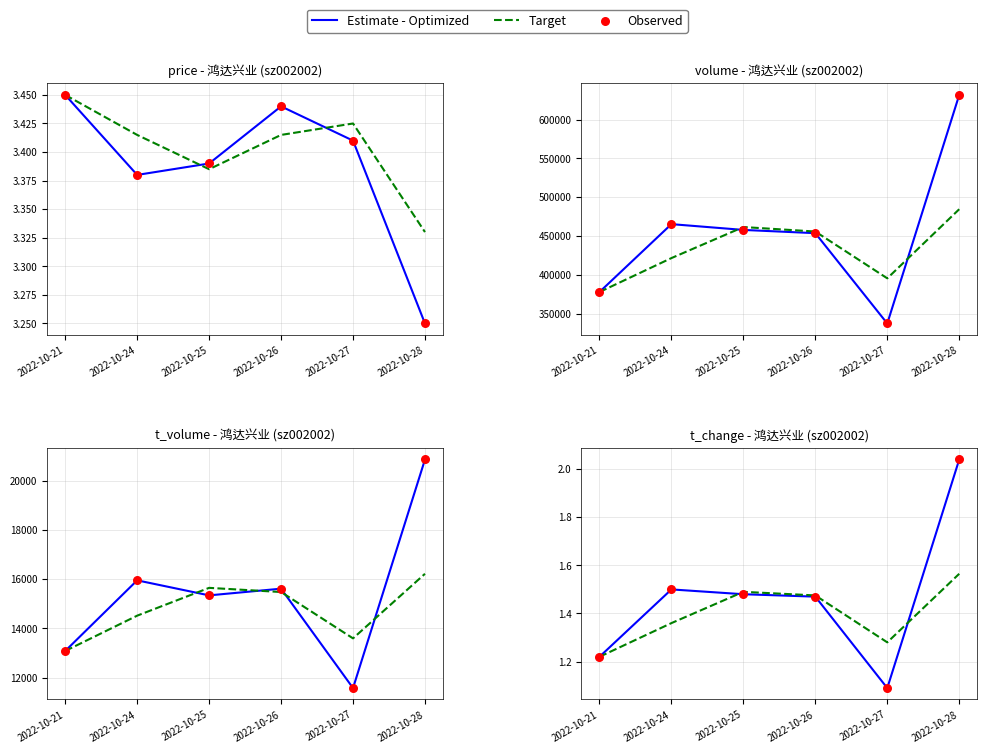

At how many categories does at least one series exceed 1?

6